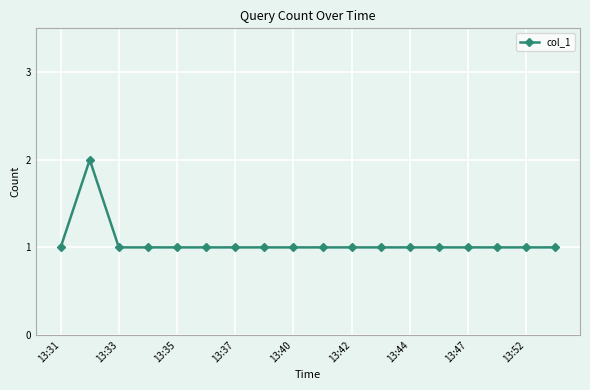

What is the value of the 10th point from the left?

1